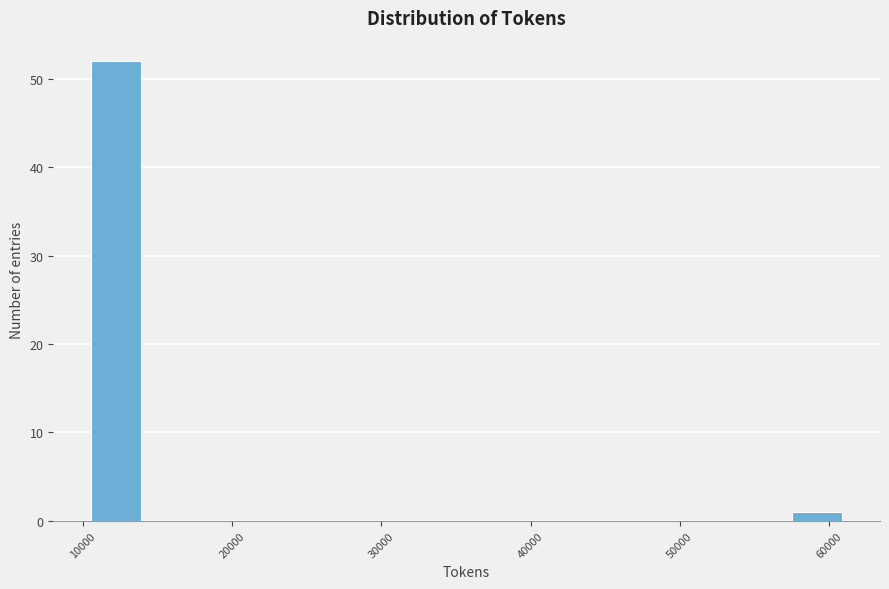

Around what value on the x-axis is the tallest bar? Give the approximate position of its centre, as read against the axis.

12000